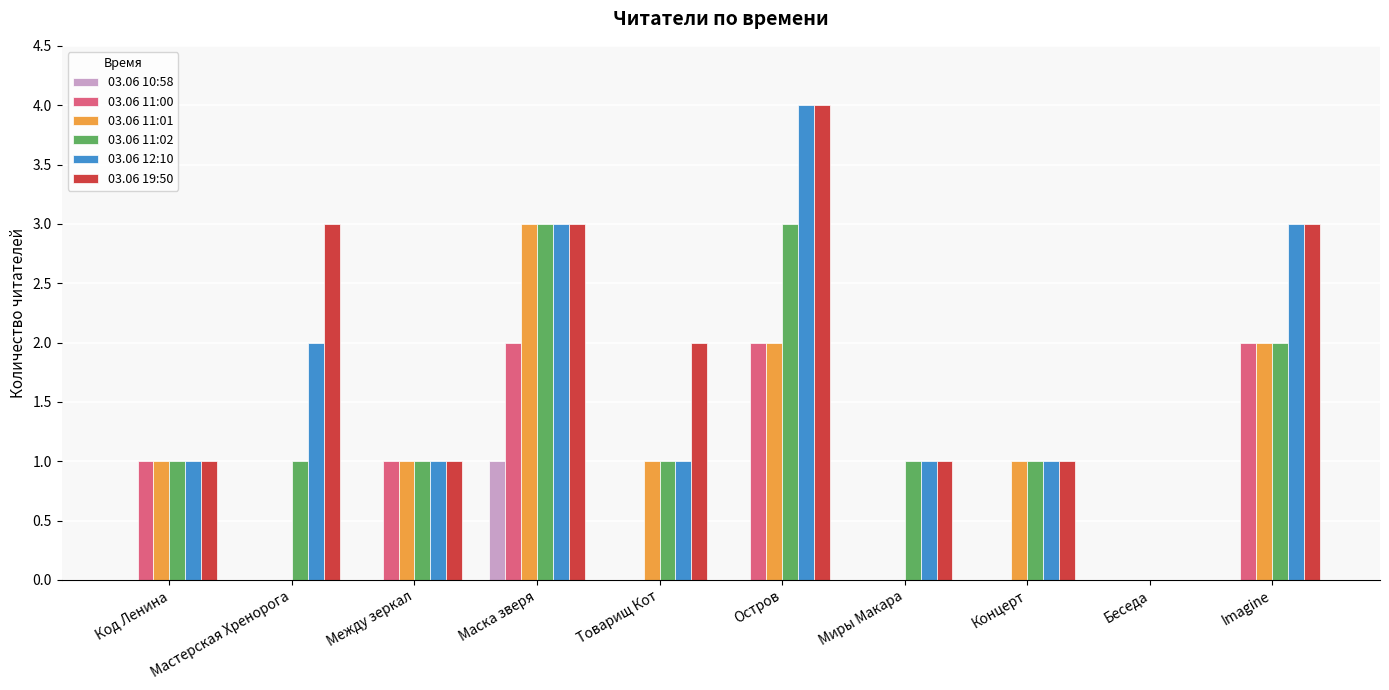

Which series has the largest total across all categories?

03.06 19:50